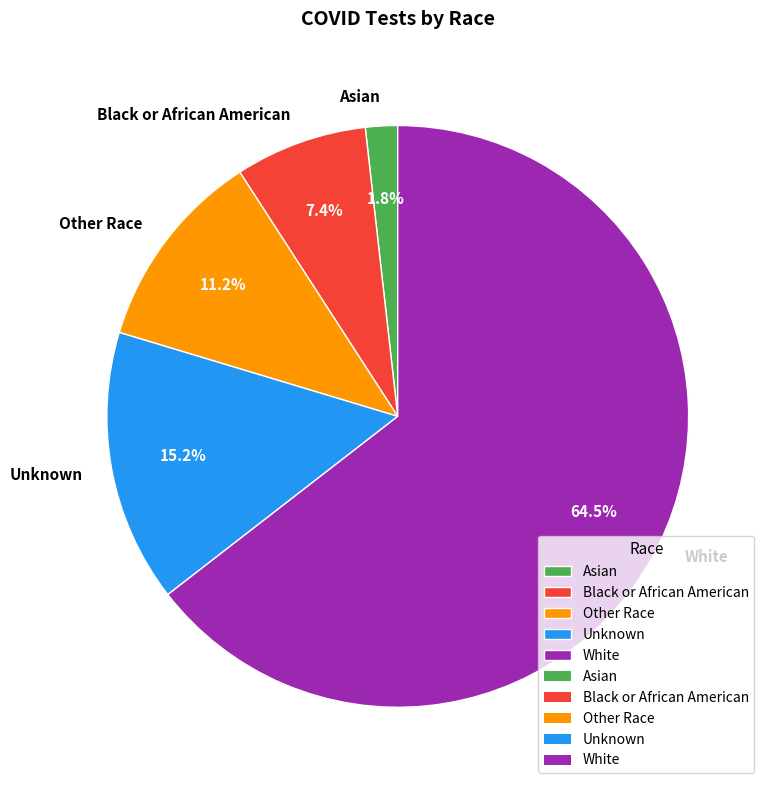

Which slice is the smallest?

Asian